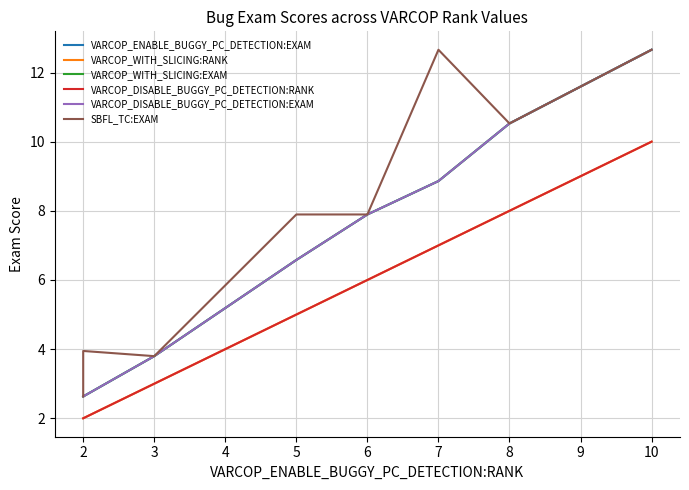

How many series are shown in this chart?

6